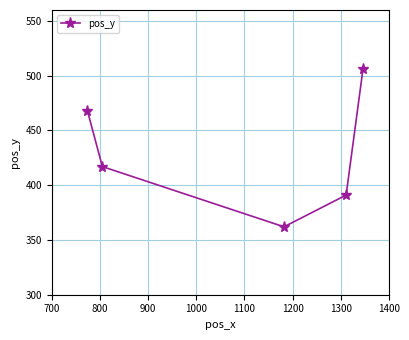

What is the average value?

429